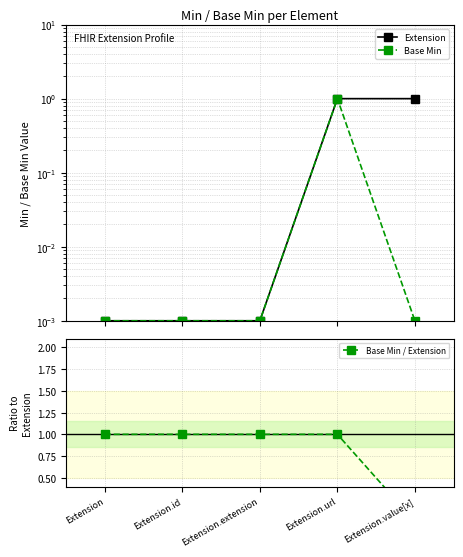

True or false: Extension and Base Min / Extension cross at least once.

False